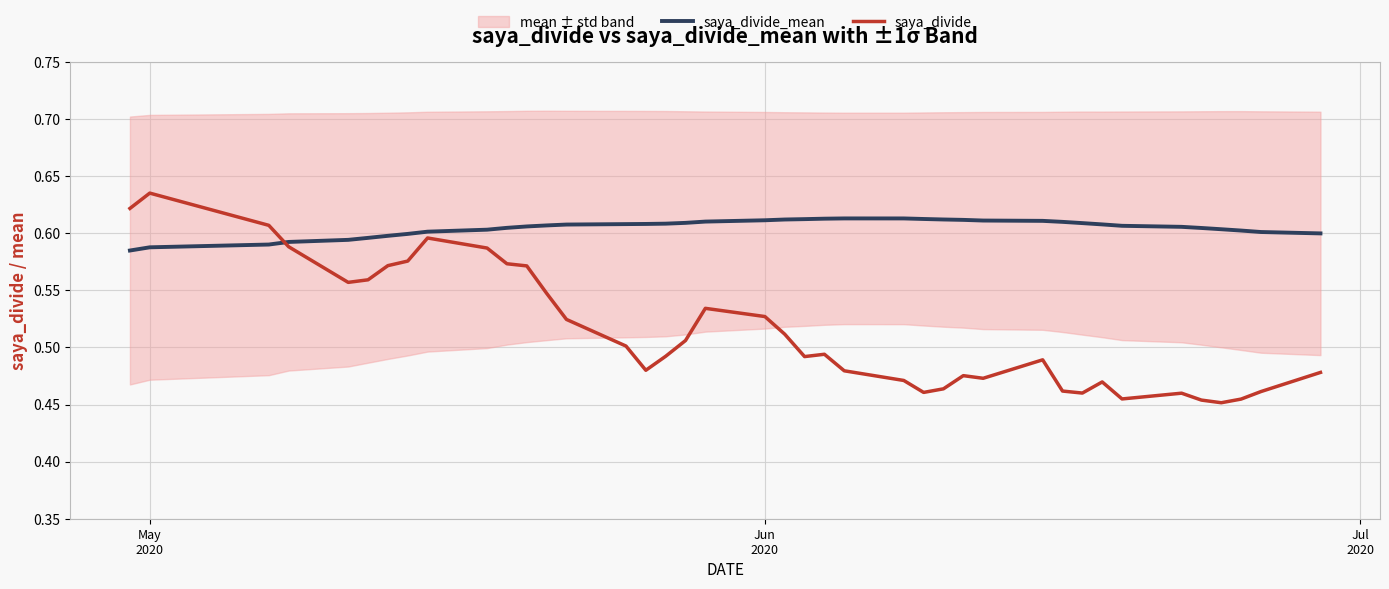

How many interior local valleys does the saya_divide series have?

8